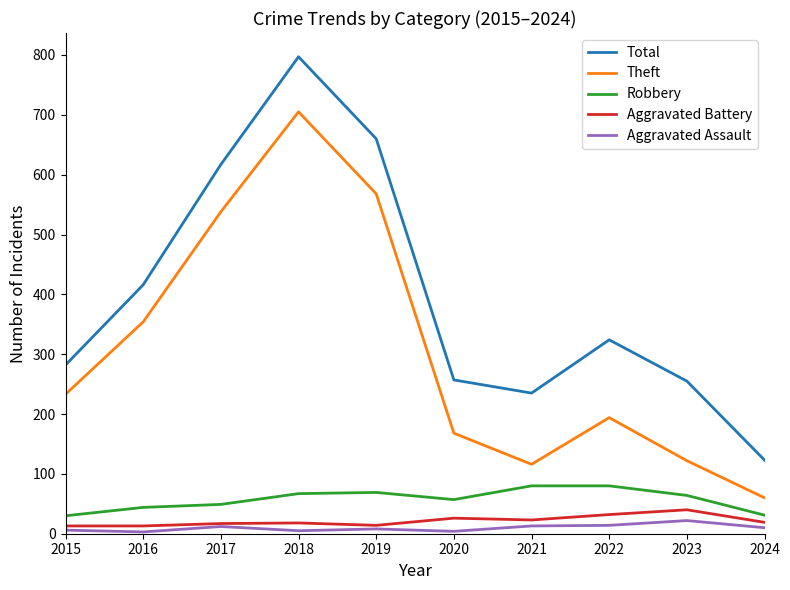

What is the maximum value for Total?

797